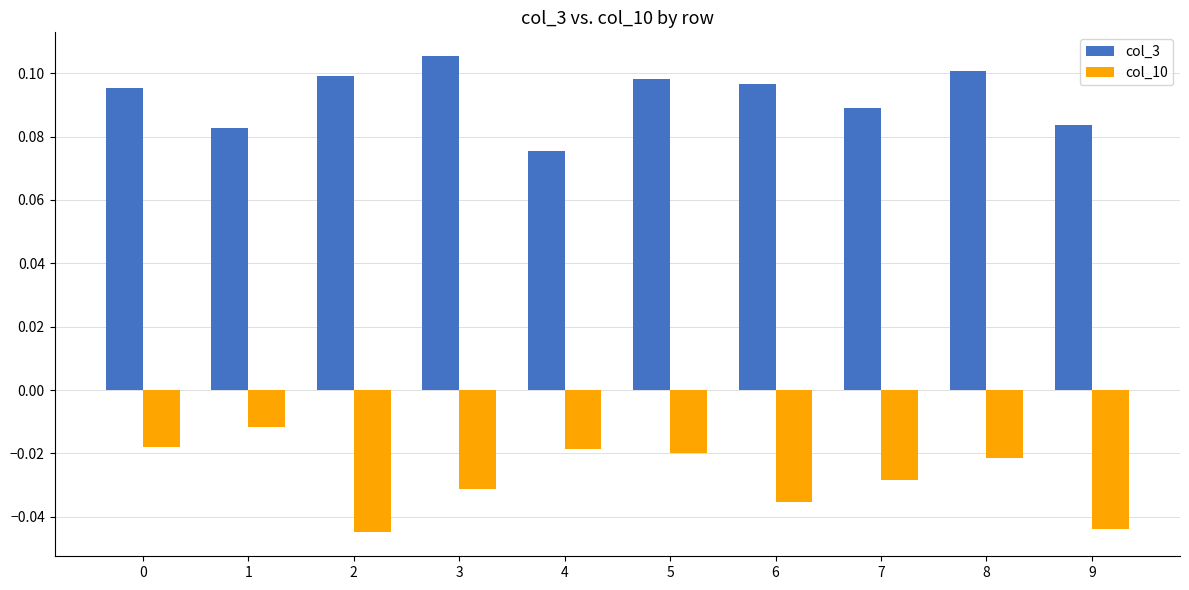

The col_10 series shows -0.1 at 9. True or false?

False